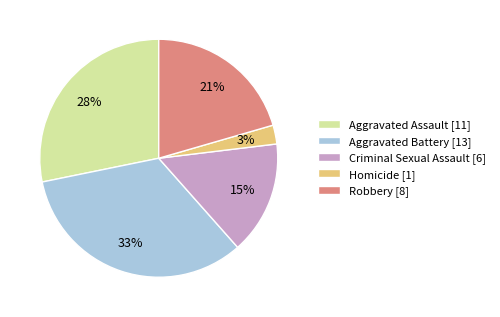

Combined, do Criminal Sexual Assault [6] and Aggravated Assault [11] account for over 50%?

No